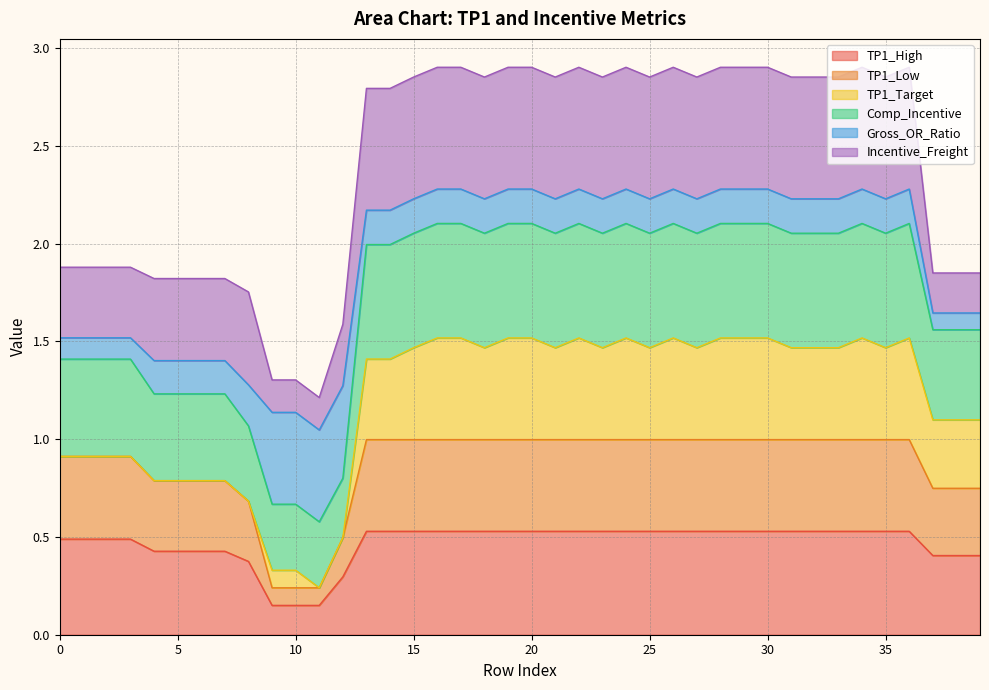

True or false: TP1_Low has more than 2 points higher than both neighbors.

False